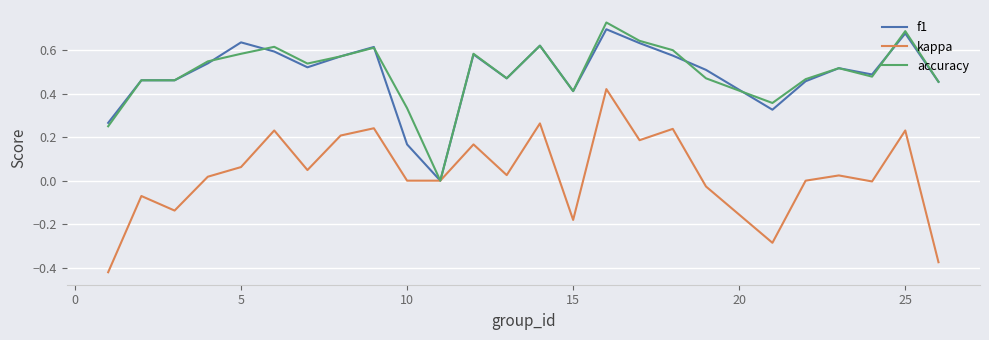

Reading left to right, what are all the values shown in this chart?

f1: 0.3	0.5	0.5	0.5	0.6	0.6	0.5	0.6	0.6	0.2	0.0	0.6	0.5	0.6	0.4	0.7	0.6	0.6	0.5	0.3	0.5	0.5	0.5	0.7	0.5
kappa: -0.4	-0.1	-0.1	0.0	0.1	0.2	0.0	0.2	0.2	0.0	0.0	0.2	0.0	0.3	-0.2	0.4	0.2	0.2	-0.0	-0.3	0.0	0.0	-0.0	0.2	-0.4
accuracy: 0.2	0.5	0.5	0.5	0.6	0.6	0.5	0.6	0.6	0.3	0.0	0.6	0.5	0.6	0.4	0.7	0.6	0.6	0.5	0.4	0.5	0.5	0.5	0.7	0.5